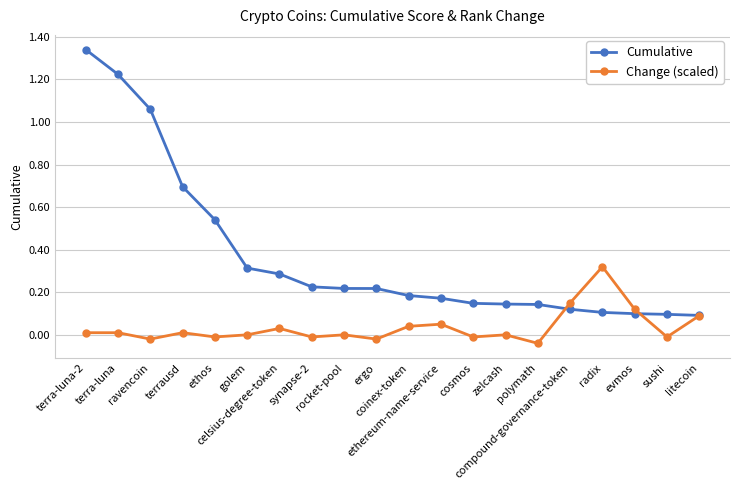

Which series has the largest total across all categories?

Cumulative